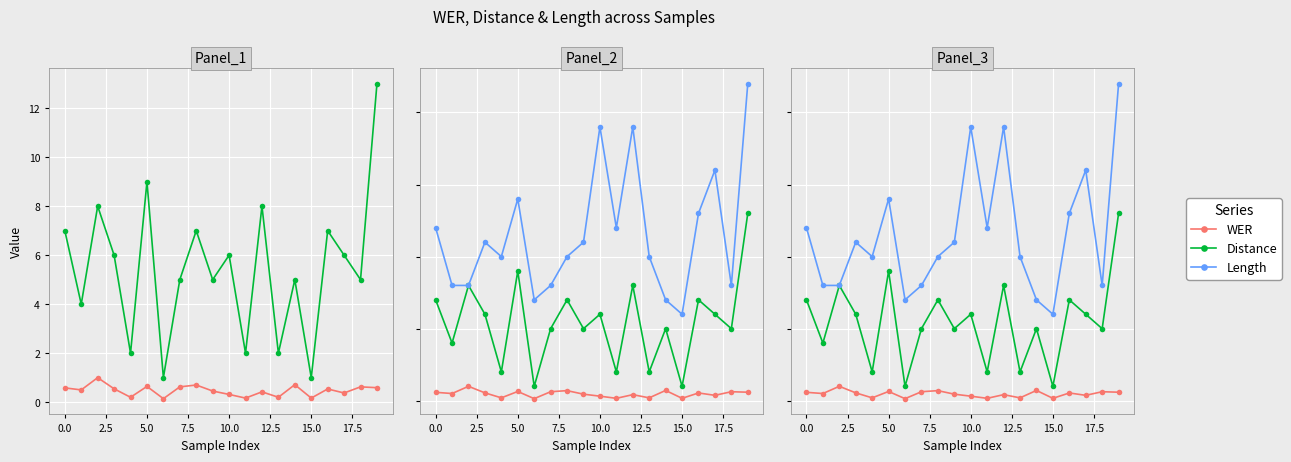

List the series in order of their peak value, highest first.

Length, Distance, WER